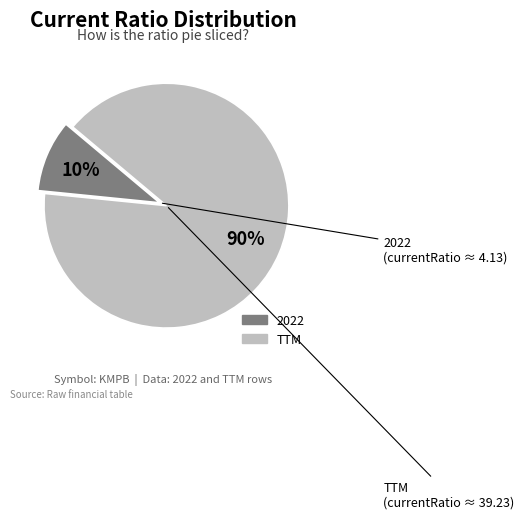

True or false: TTM accounts for 90% of the total.

True